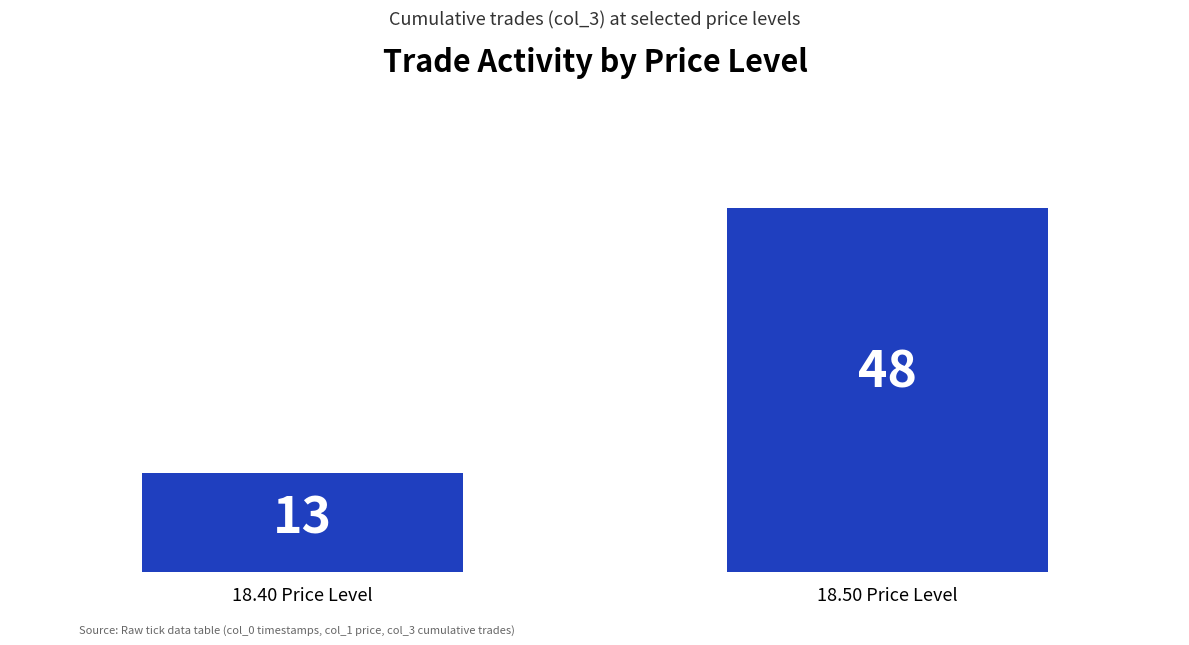

What is the minimum value shown in the chart?

13